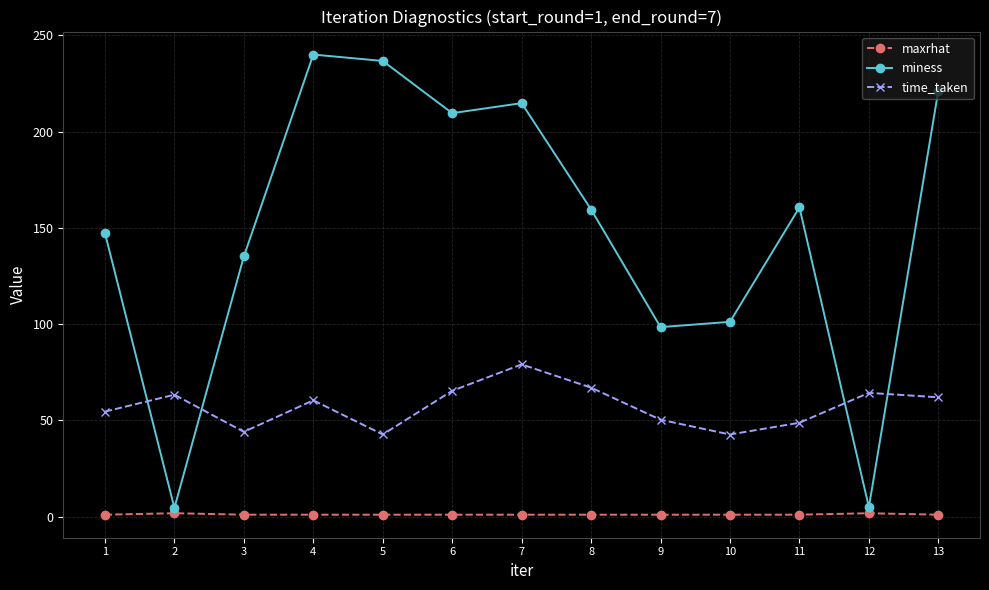

What is the maximum value shown in the chart?

240.0